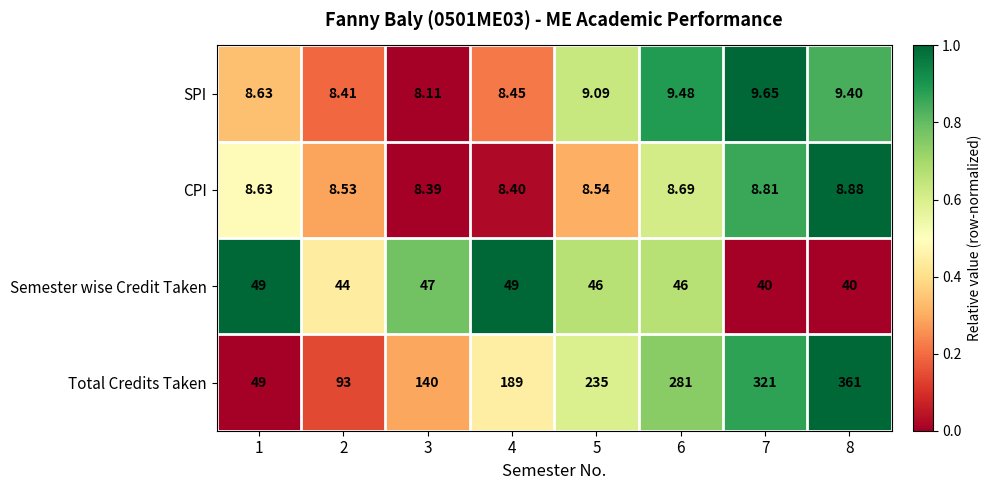

What is the difference between the highest and lowest values at 6?

272.3